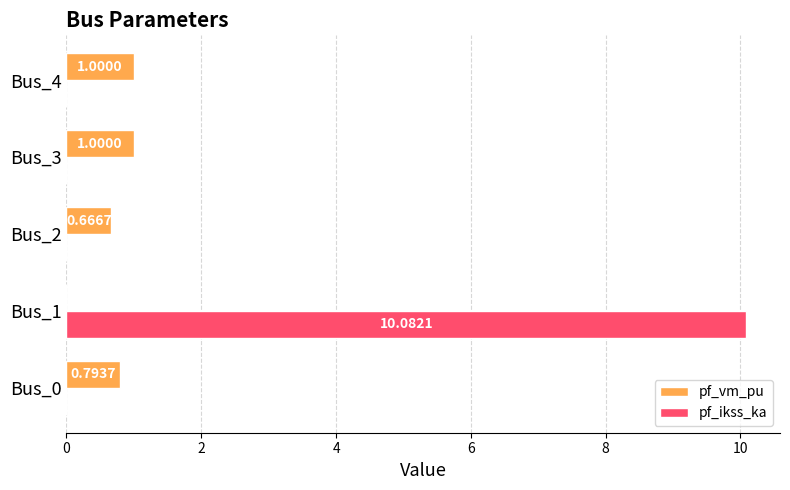

How many categories are shown in the chart?

5